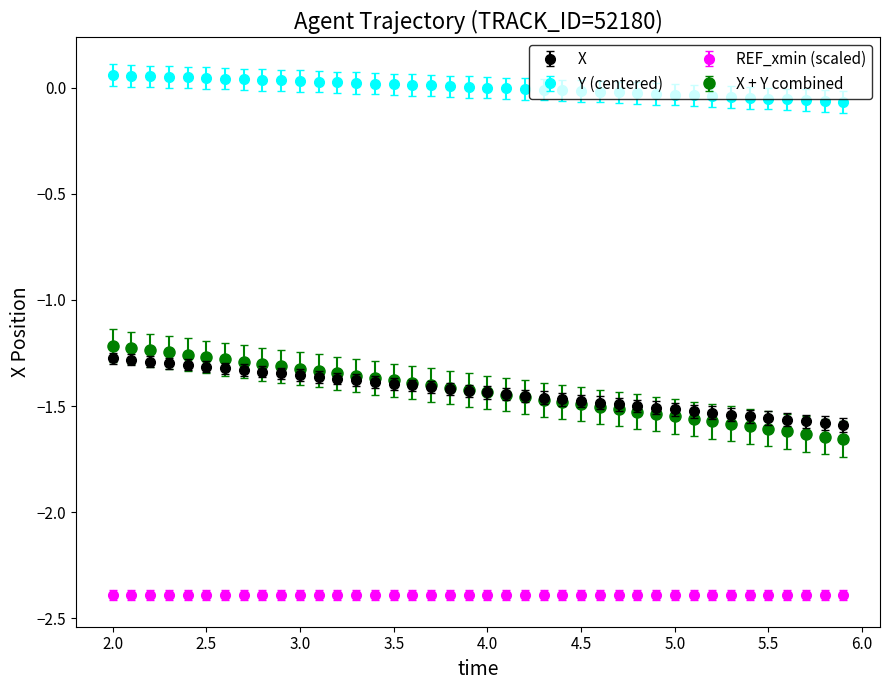

What are all the series names shown in the legend?

X, Y (centered), REF_xmin (scaled), X + Y combined